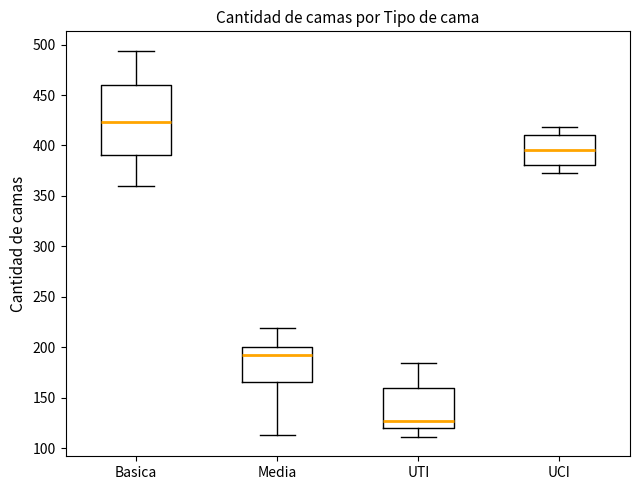

Reading left to right, transcribe this box plot: for each box, give where its median line is, the range the box spans, and where its two whiskers end, as read against the y-axis. The values are not printed on the chart, so give them approximately, as read against the axis.

Basica: median 425, box 390 to 460, whiskers 360 to 495
Media: median 195, box 165 to 200, whiskers 115 to 220
UTI: median 125, box 120 to 160, whiskers 110 to 185
UCI: median 395, box 380 to 410, whiskers 375 to 420